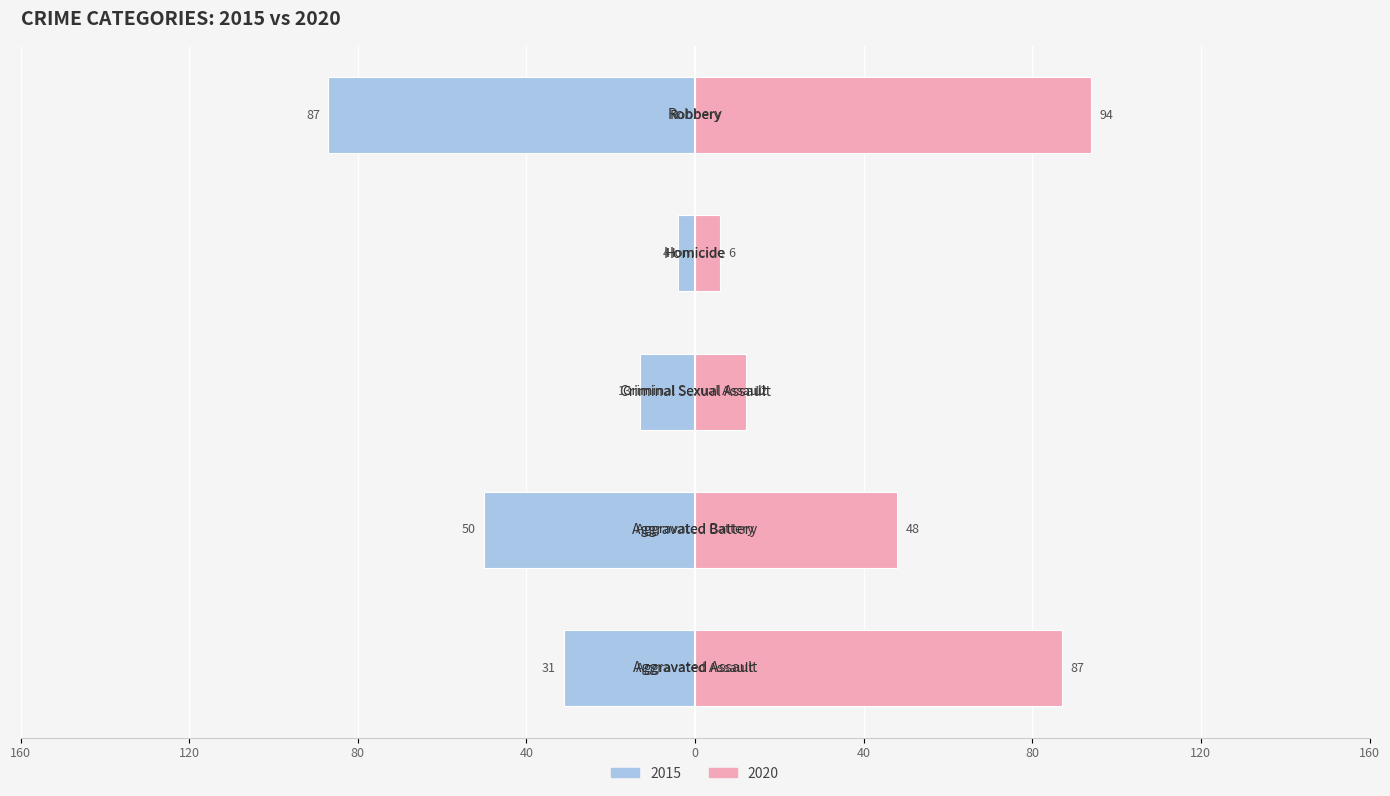

The 2015 series shows 4 at Homicide. True or false?

True